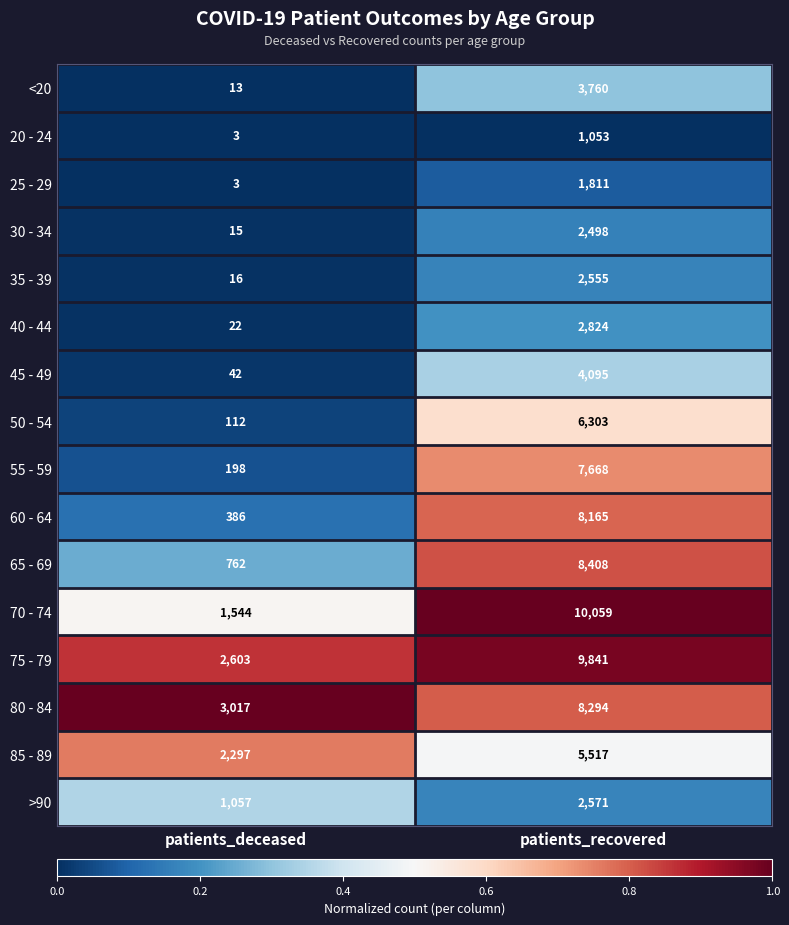

What is the total value across all series at patients_recovered?

85422